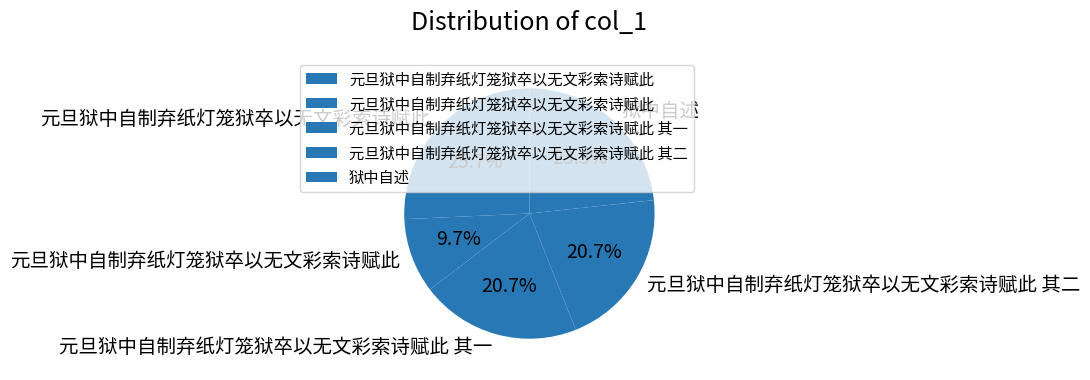

What is the smallest slice in the pie chart?

元旦狱中自制弃纸灯笼狱卒以无文彩索诗赋此